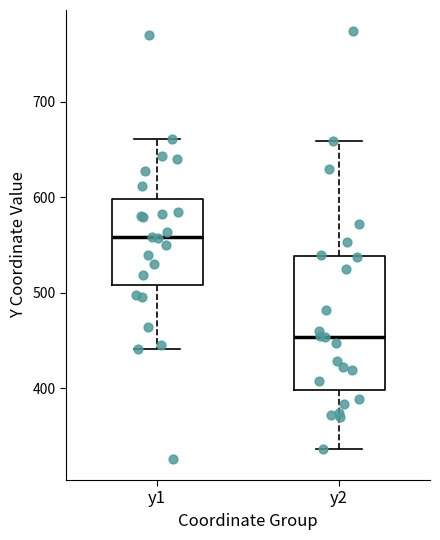

Where is the upper edge of the box for y1 on the y-axis? The values are not printed on the chart, so give them approximately, as read against the axis.

600